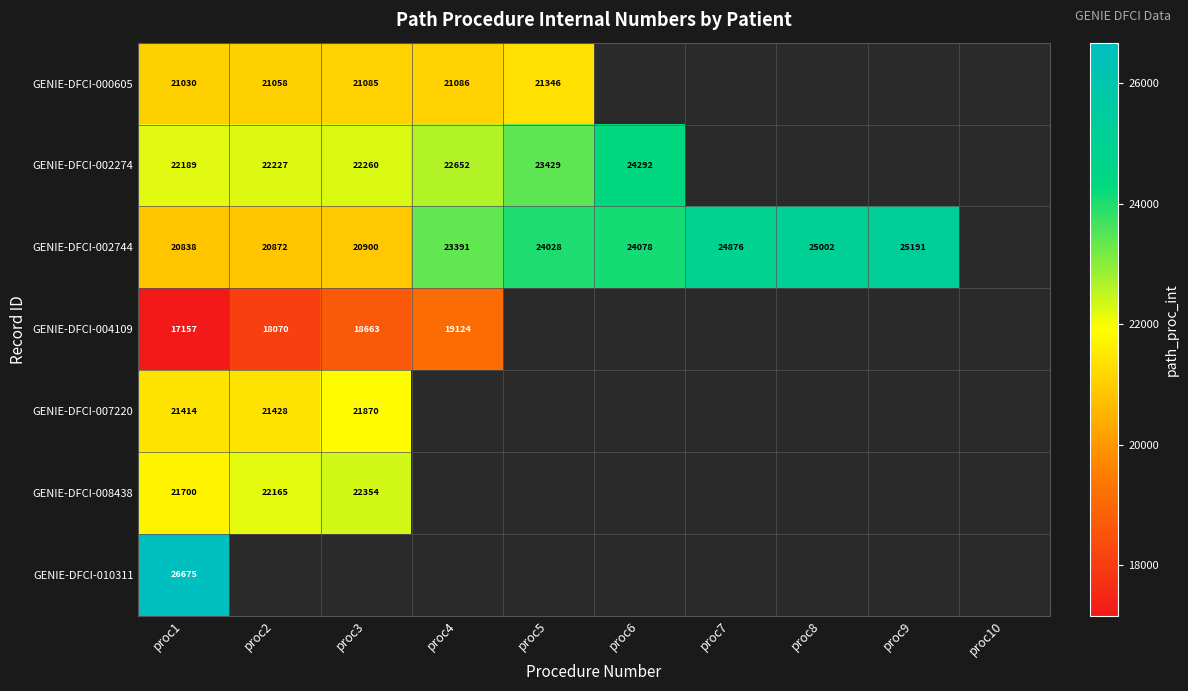

Is the value of GENIE-DFCI-008438 at proc3 greater than the value of GENIE-DFCI-002274 at proc1?

Yes